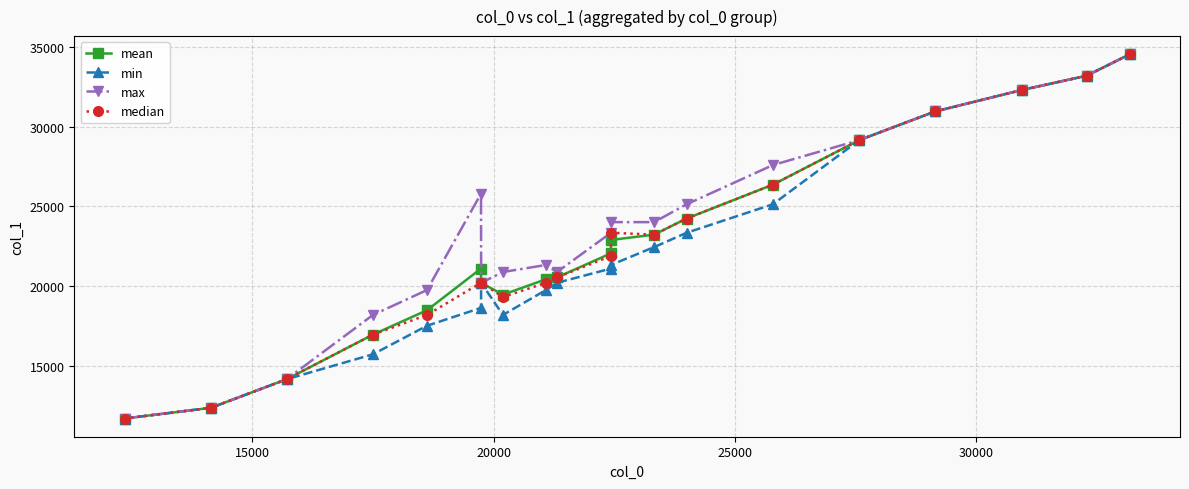

True or false: mean has more than 2 interior local peaks.

False